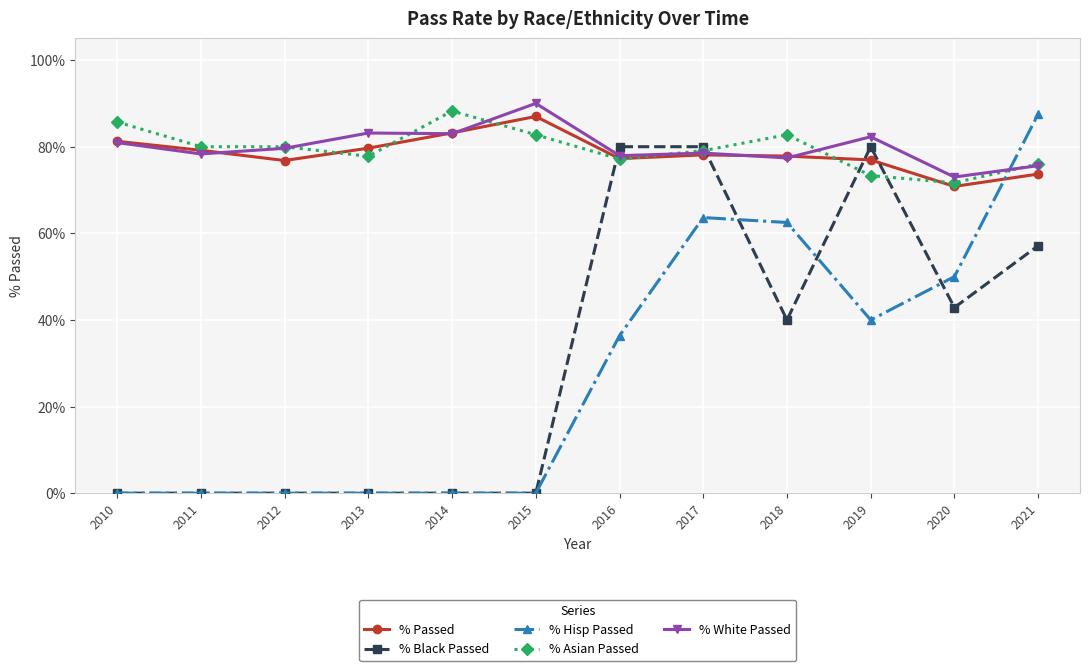

Which series has the largest range (max minus min)?

% Hisp Passed